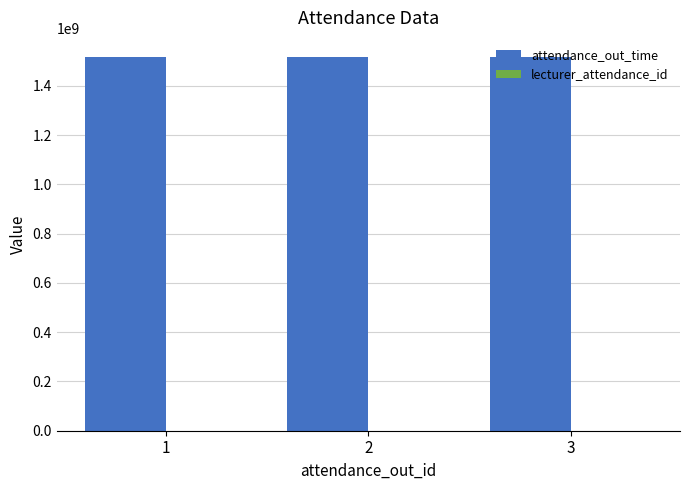

What is the spread (max minus min) of values at 1?

1517966999